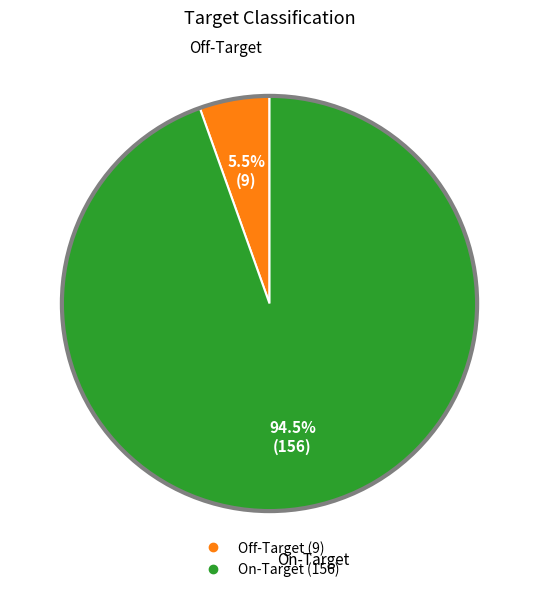

Which slice is the smallest?

Off-Target